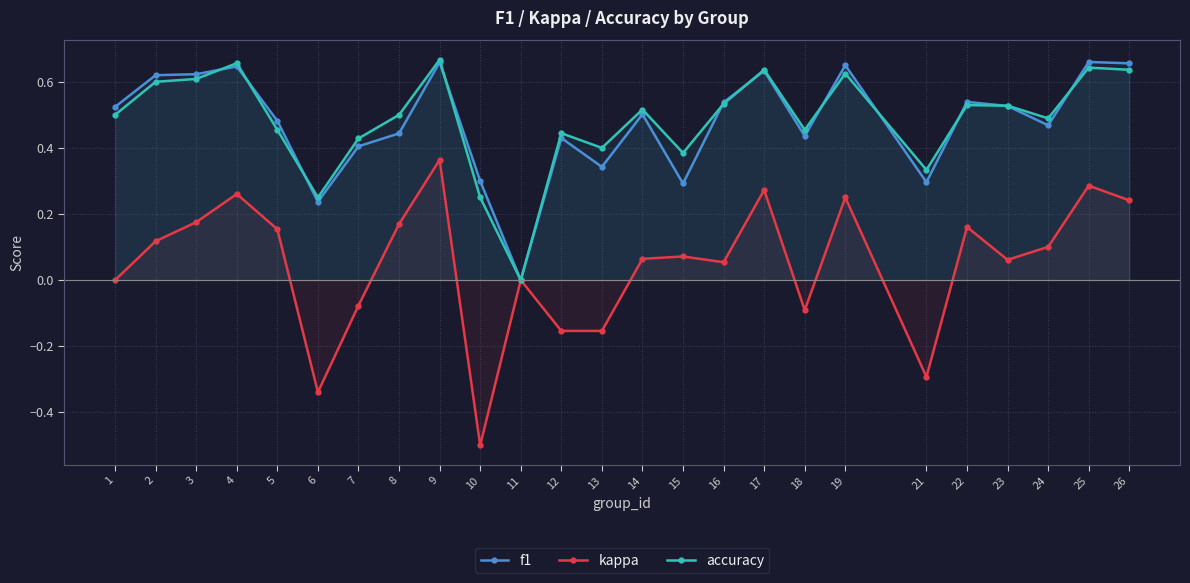

At which category does kappa reach its first local peak?

4